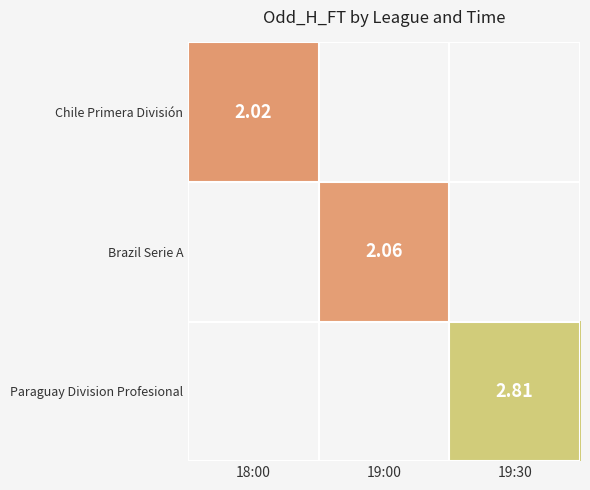

How many positive values does the Chile Primera División series have?

1